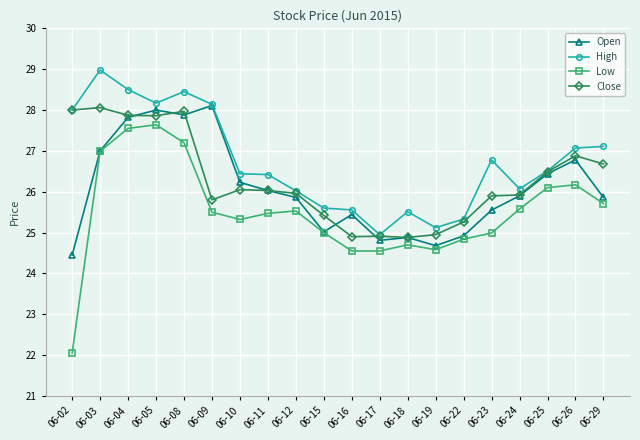

Which series has the widest spread of values?

Low